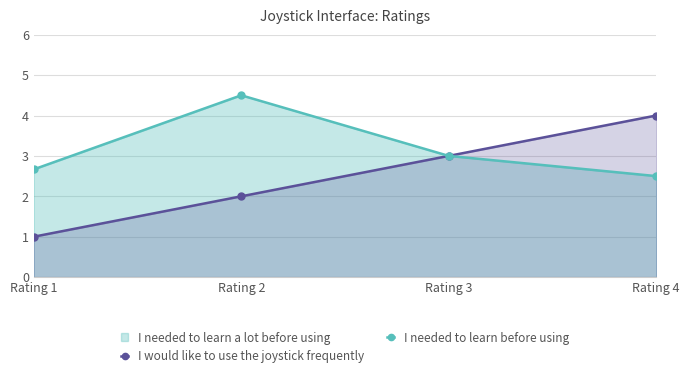

True or false: I needed to learn before using and I would like to use the joystick frequently cross at least once.

False